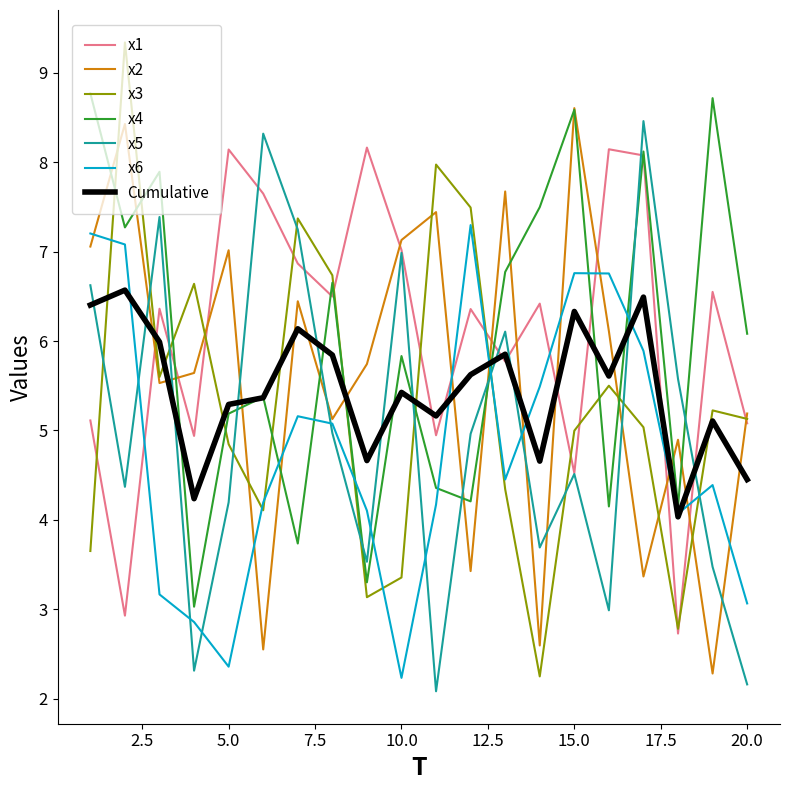

What is the highest value of the x6 series?

7.3